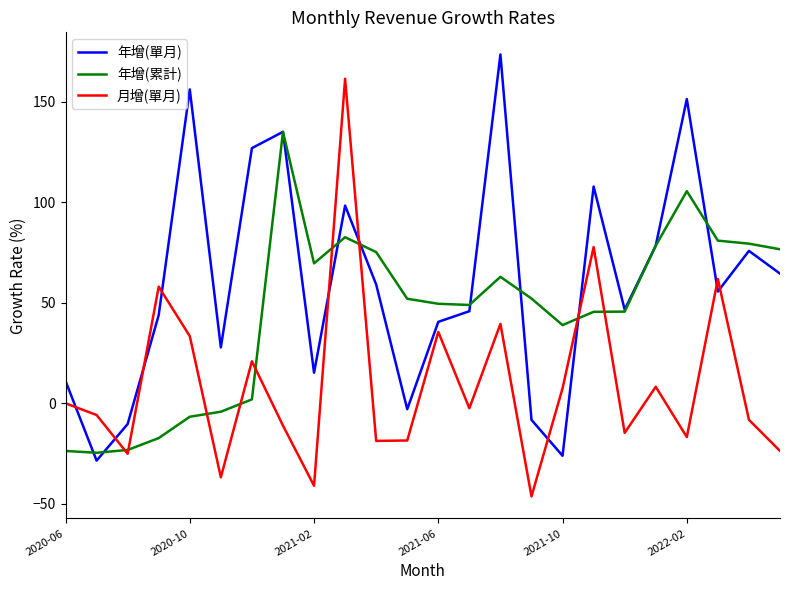

After their last crossing, which series has the higher values: 年增(單月) or 月增(單月)?

年增(單月)